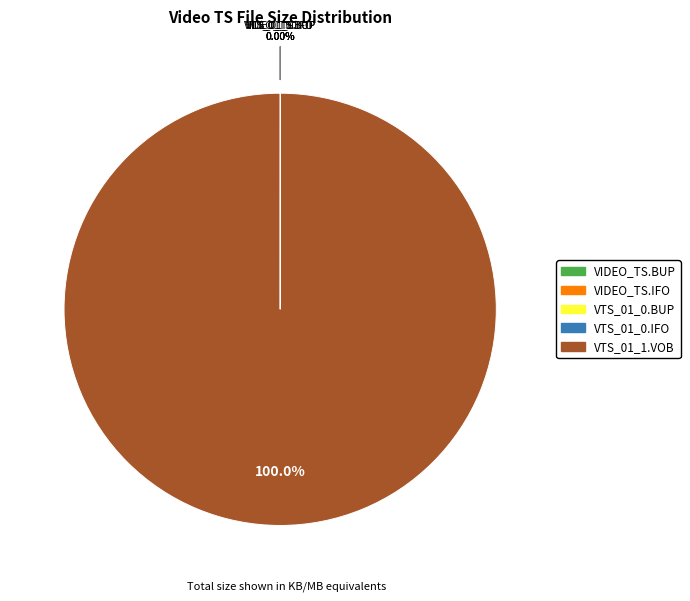

Which slice is the largest?

VTS_01_1.VOB